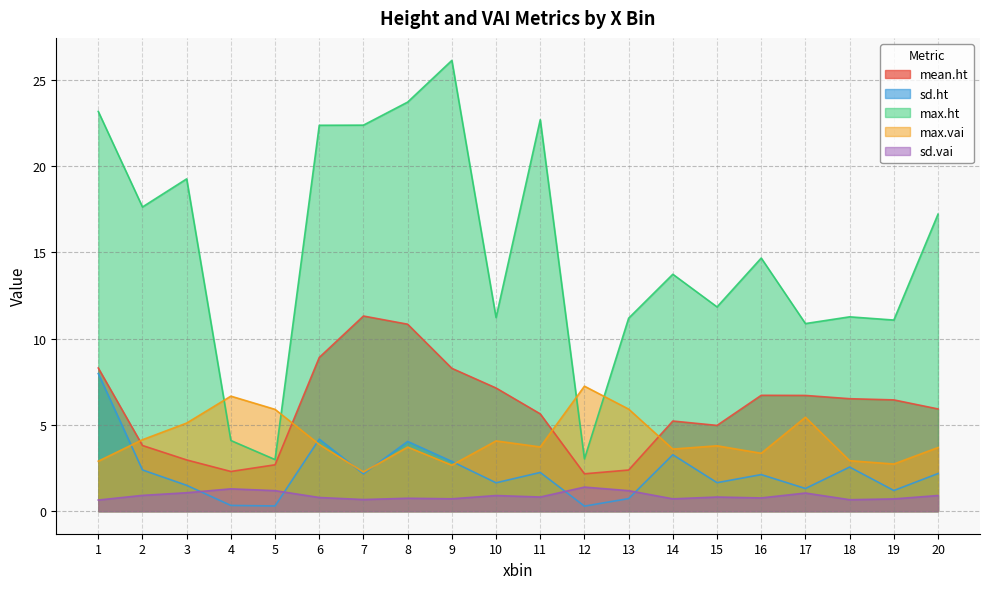

Which series has the widest spread of values?

max.ht